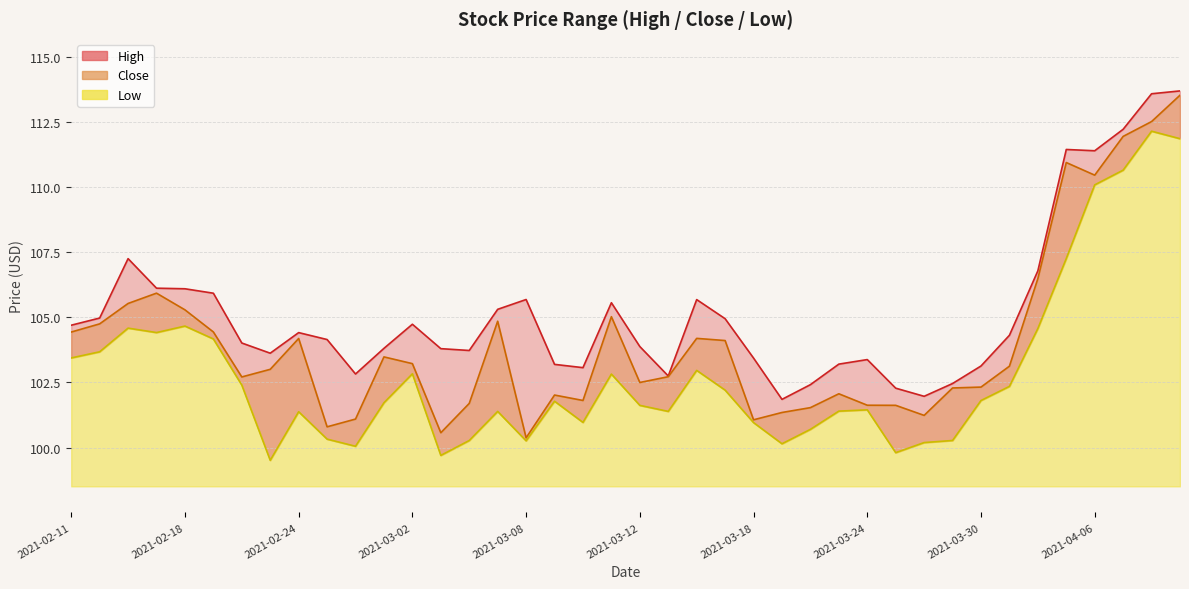

At which category does the chart reach its peak across all series?

2021-04-09